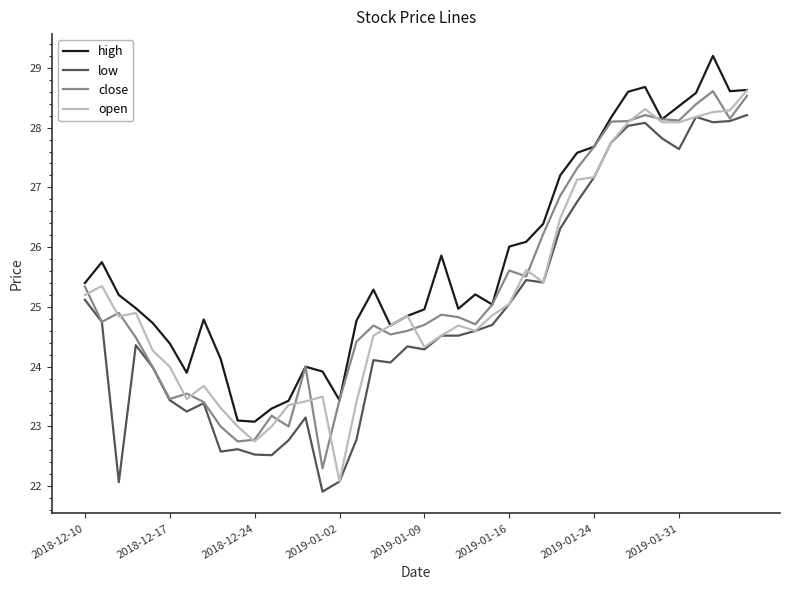

What is the minimum value for open?

22.1